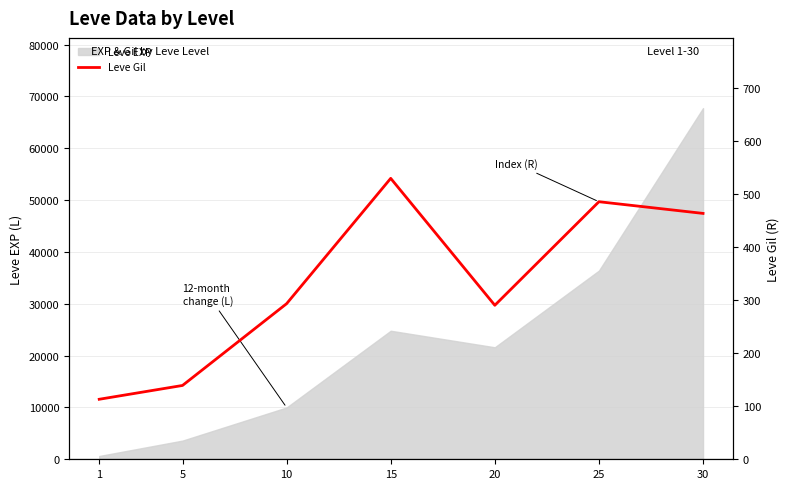

Rank the categories by value from highest to lowest.

15, 25, 30, 10, 20, 5, 1